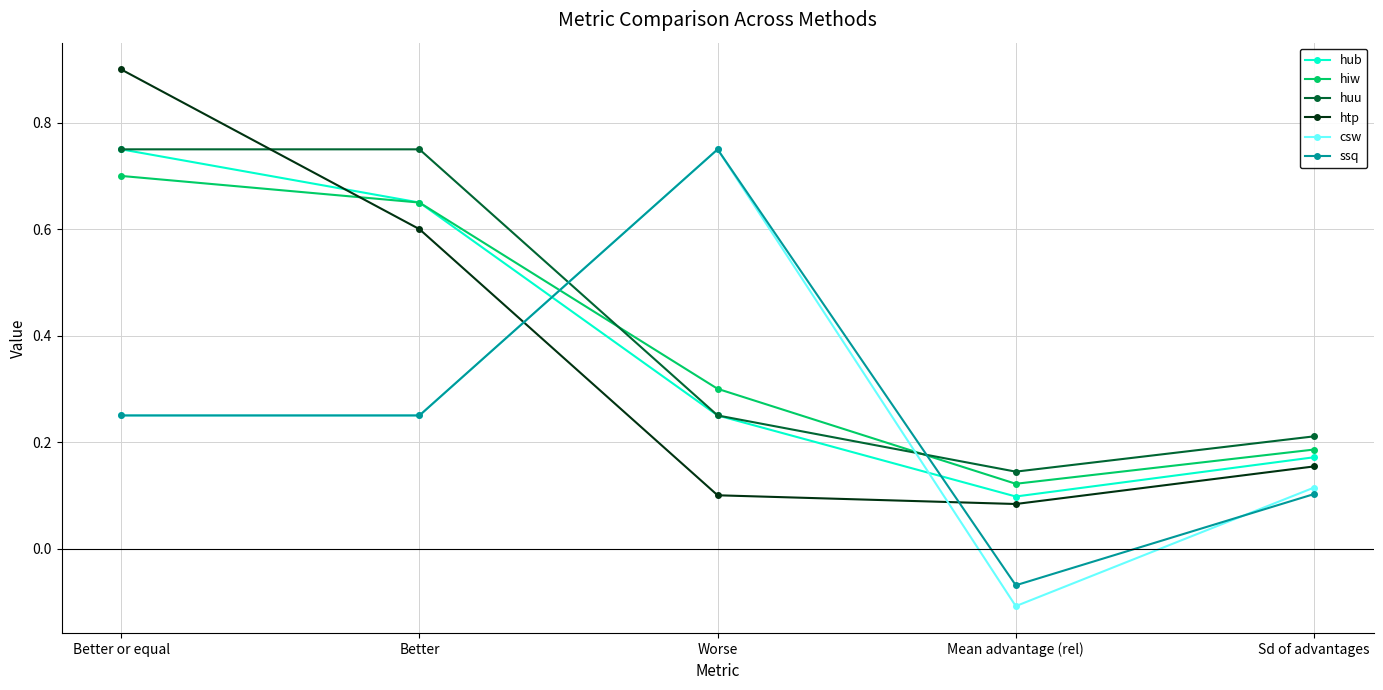

Count the hub values in the range 0 to 1.

5